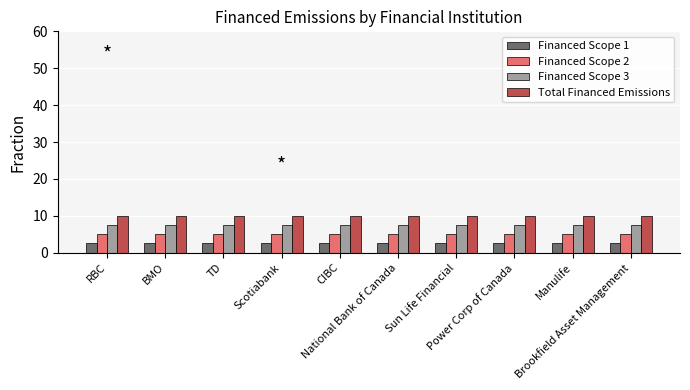

What is the spread (max minus min) of values at CIBC?

7.5